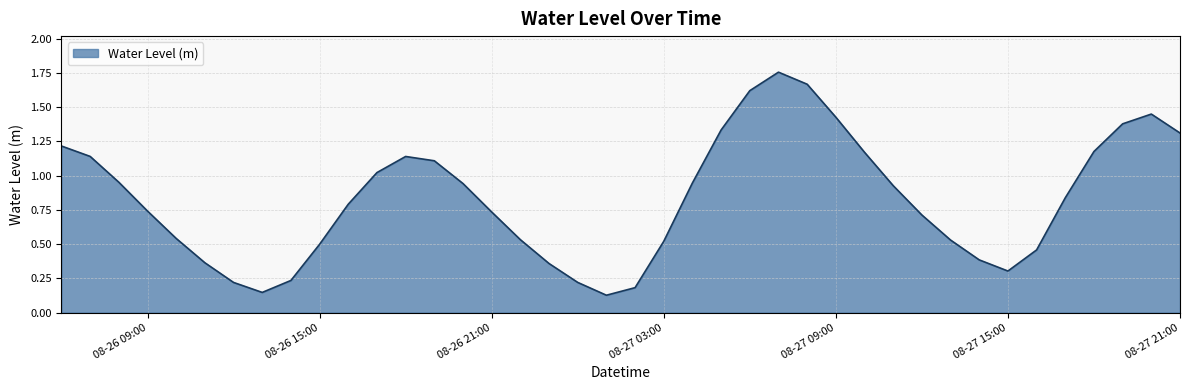

What is the difference between the maximum and minimum values?

1.6